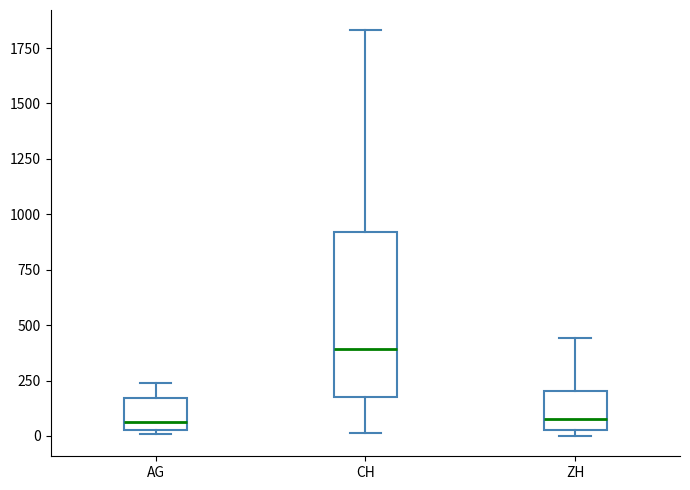

Where does the lower whisker of the box for CH end on the y-axis? The values are not printed on the chart, so give them approximately, as read against the axis.

0